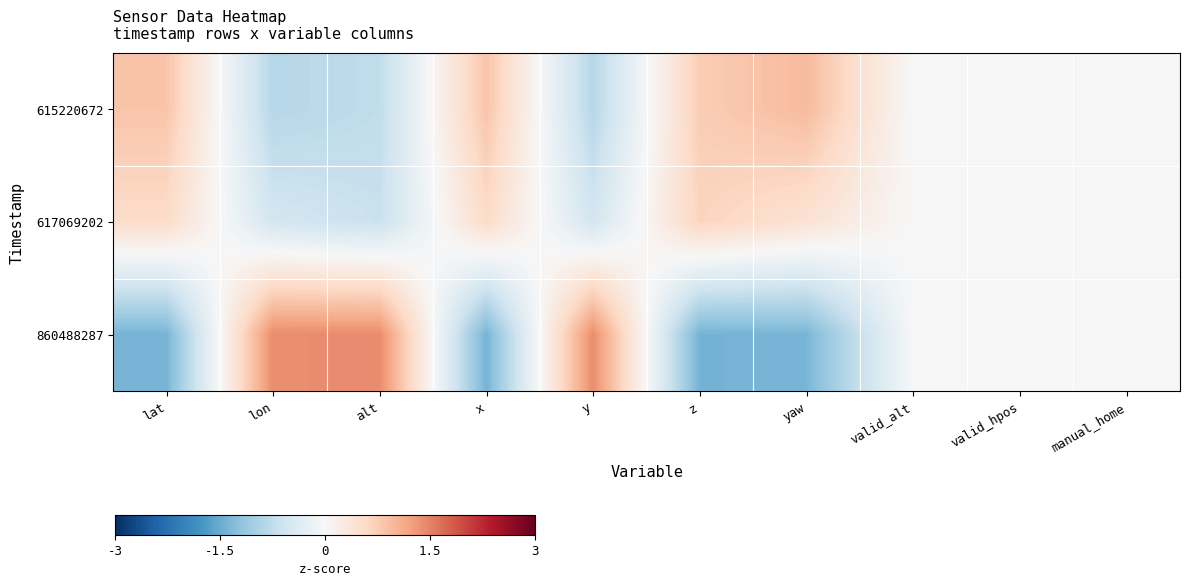

Rank the series at valid_alt from highest to lowest value.

615220672, 617069202, 860488287